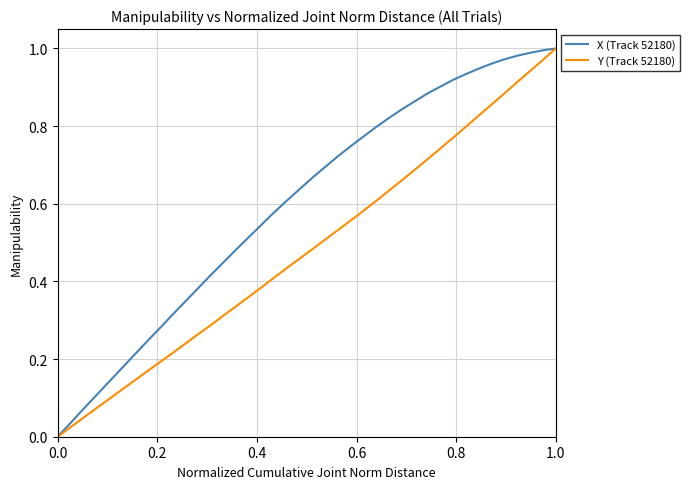

Which series has the largest total across all categories?

X (Track 52180)